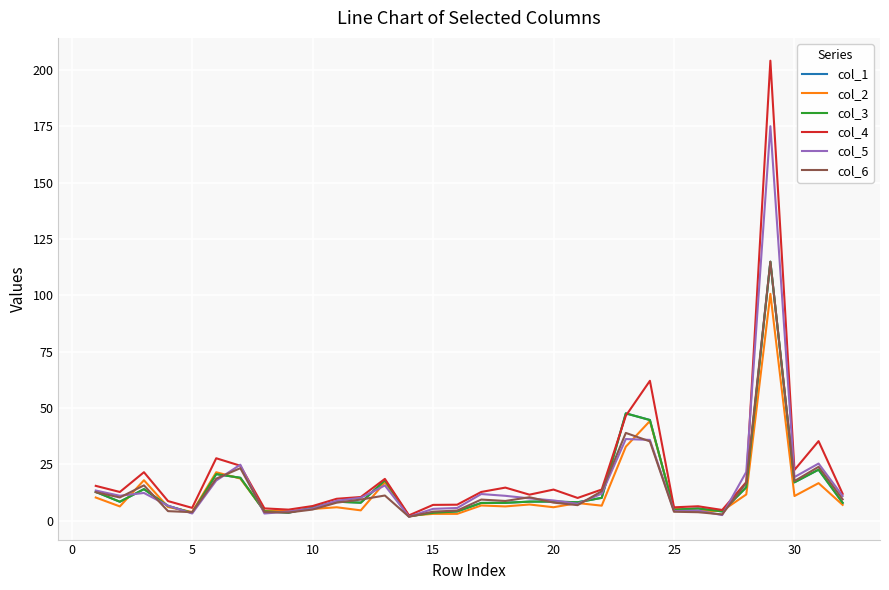

What is the maximum value for col_5?

175.1